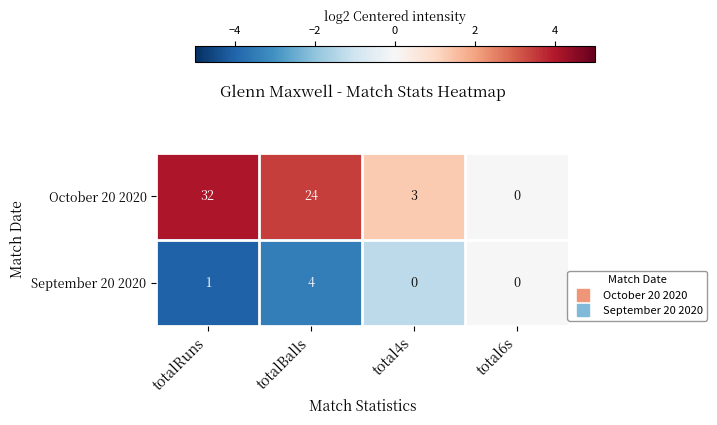

Which series changed the most between totalBalls and total4s?

October 20 2020